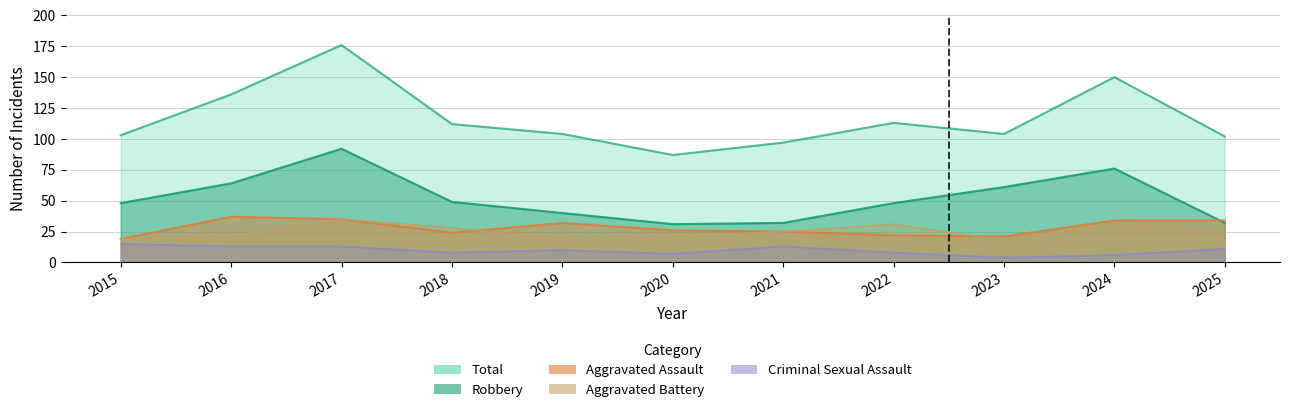

In Aggravated Battery, how many points are higher than both neighbors (excluding endpoints)?

3